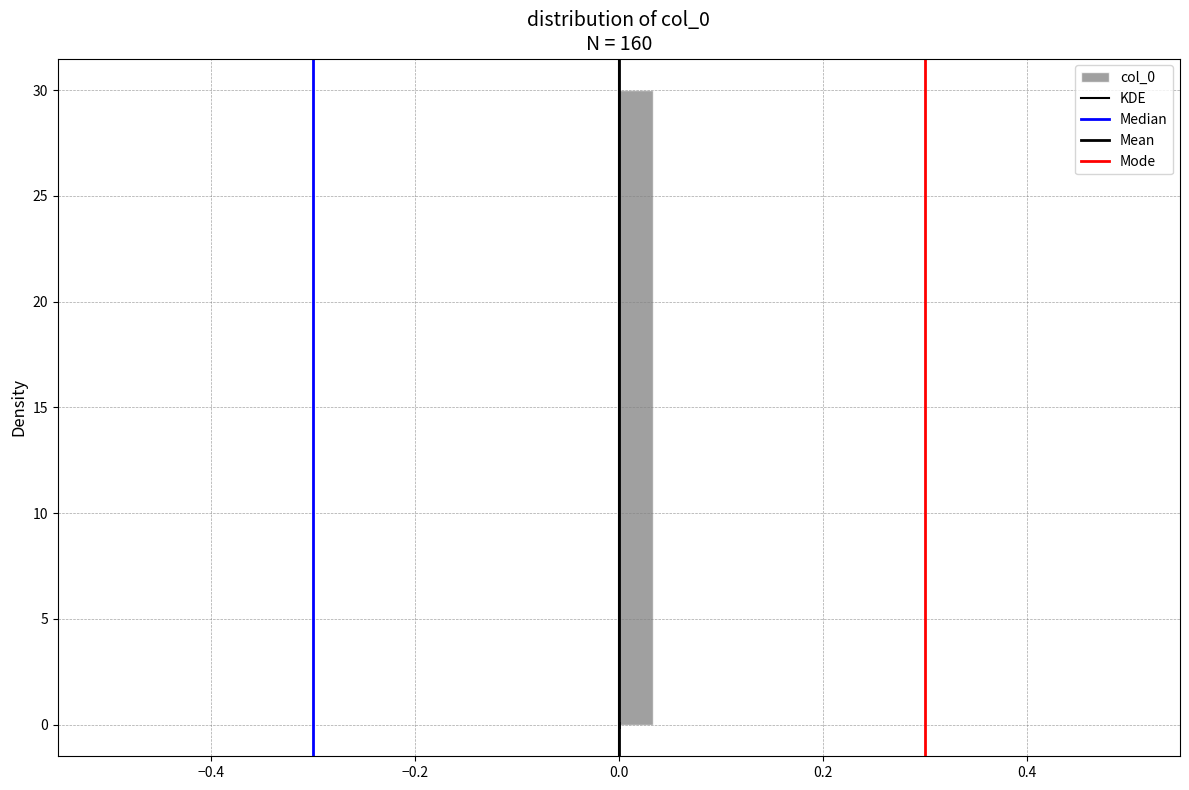

Read against the x-axis, roughly where is the centre of the tallest bar?

0.02